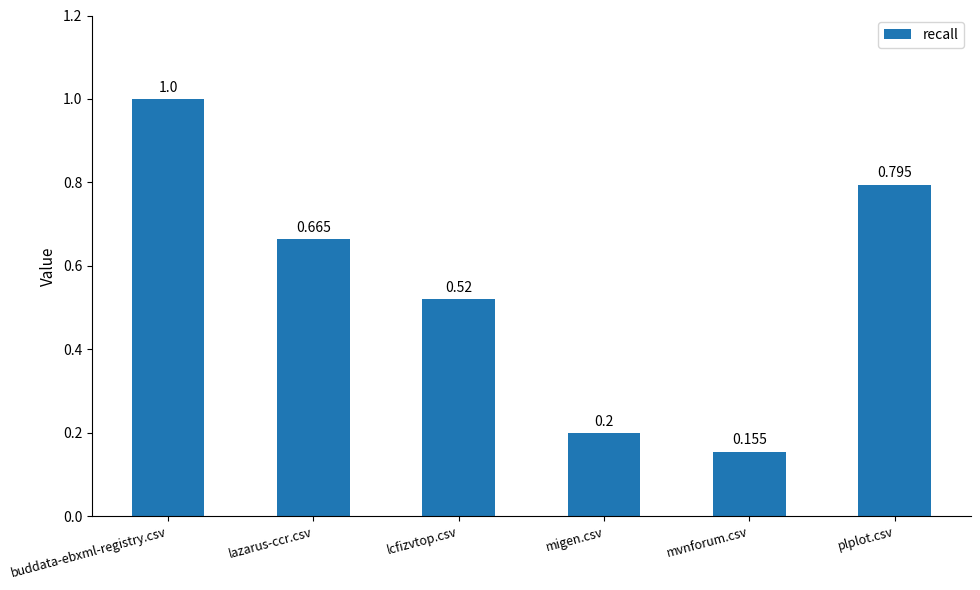

What is the maximum value shown in the chart?

1.0